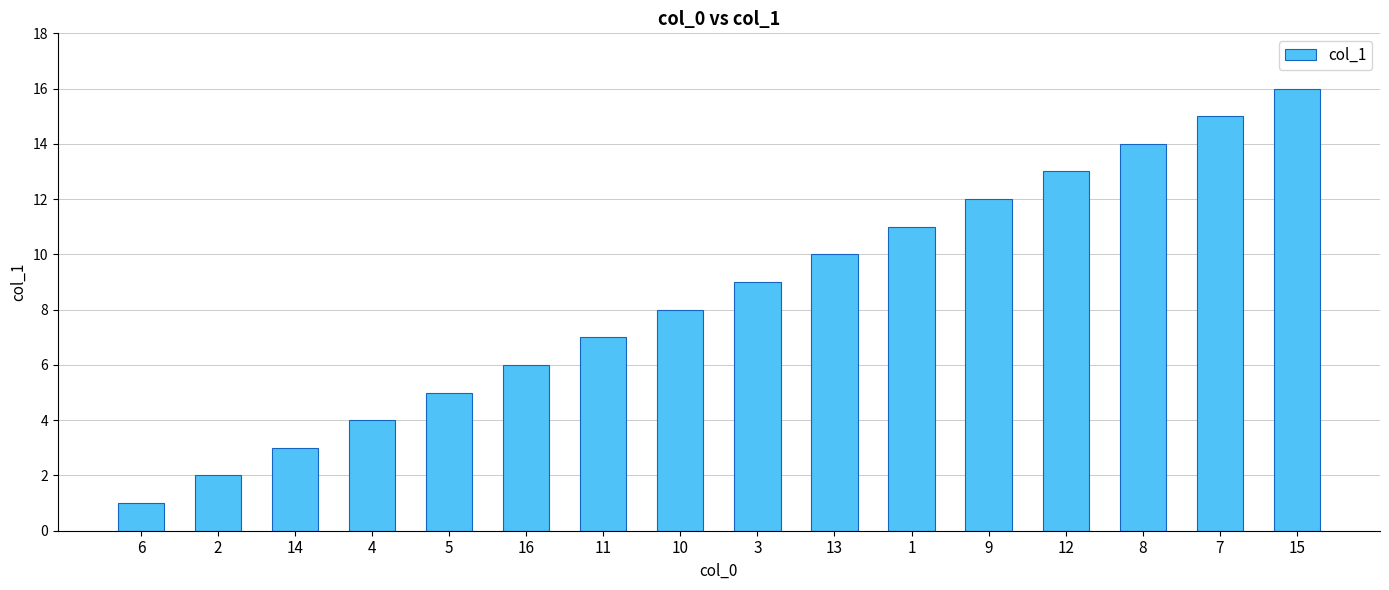

What is the label of the 13th bar from the right?

4